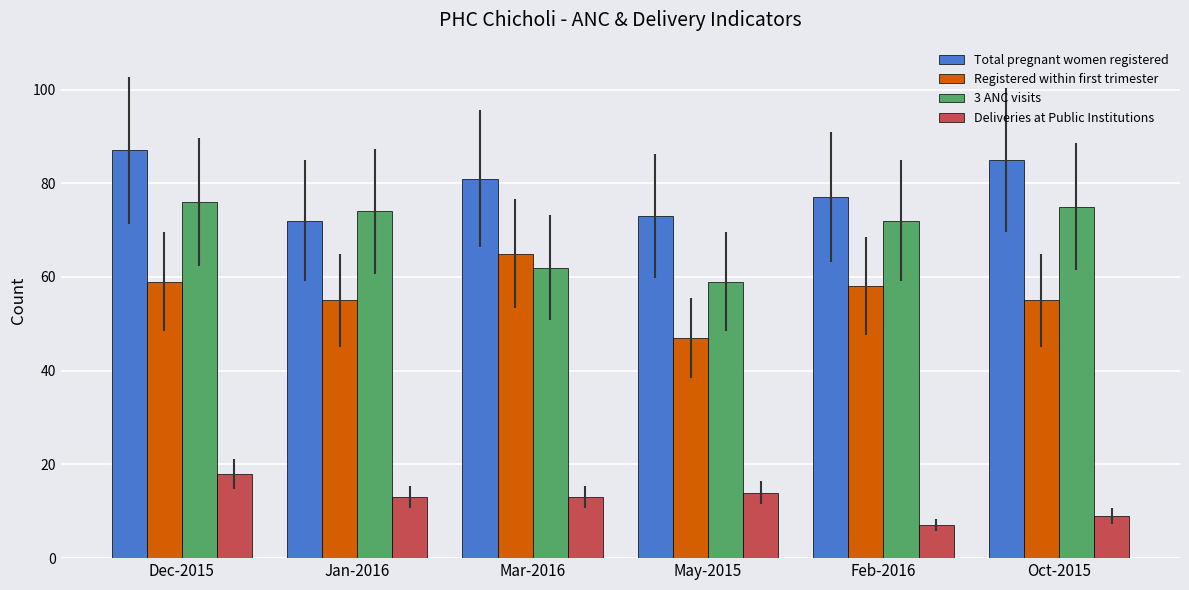

At Oct-2015, list the series in order from smallest to largest.

Deliveries at Public Institutions, Registered within first trimester, 3 ANC visits, Total pregnant women registered